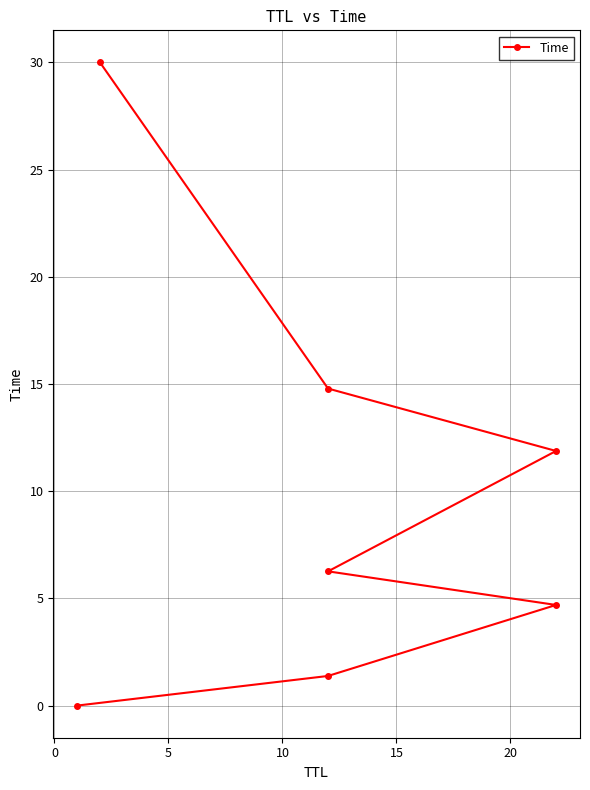

What is the label of the 6th point from the left?

20